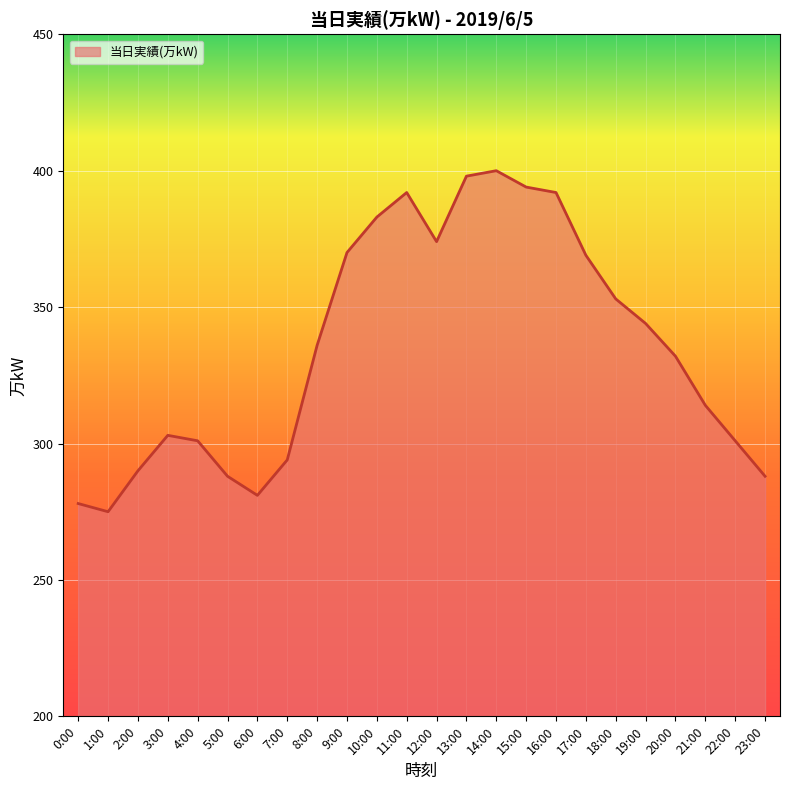

What position from the left is 17:00?

18